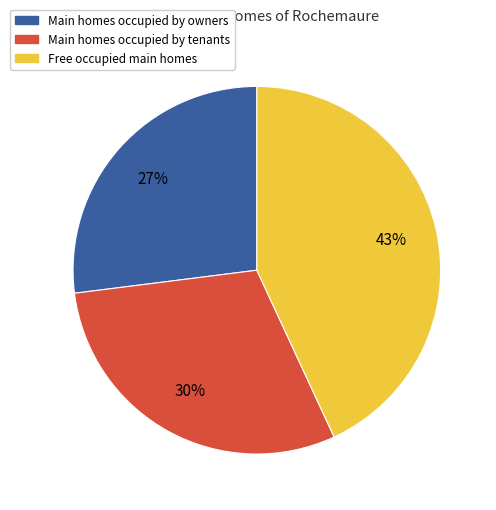

To the nearest percent, what is the difference between the largest and smallest slice percentages?

16%